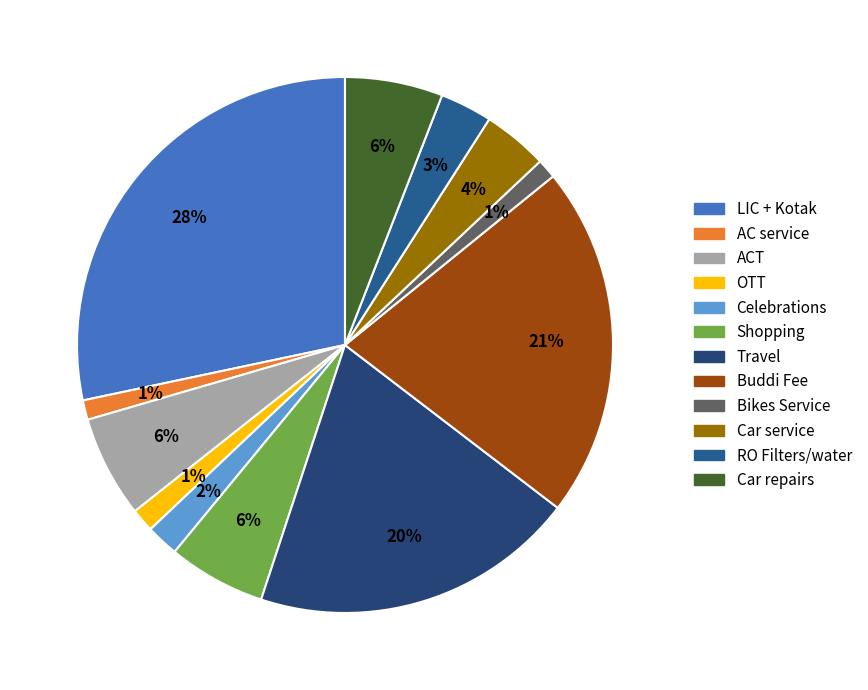

What is the ratio of the value at Celebrations to the value at RO Filters/water?

0.6